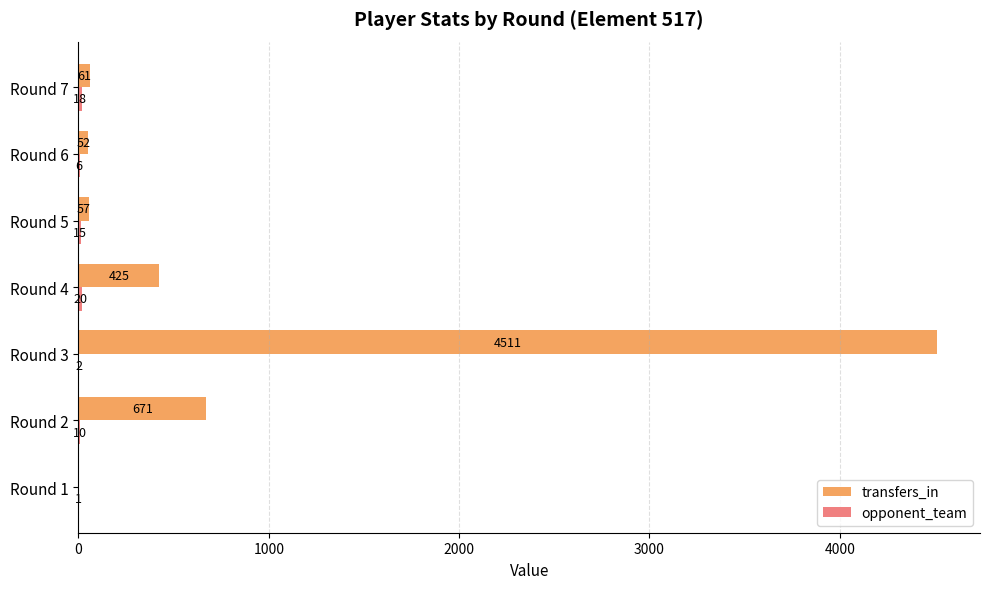

What is the sum of the transfers_in values at Round 4 and Round 7?

486